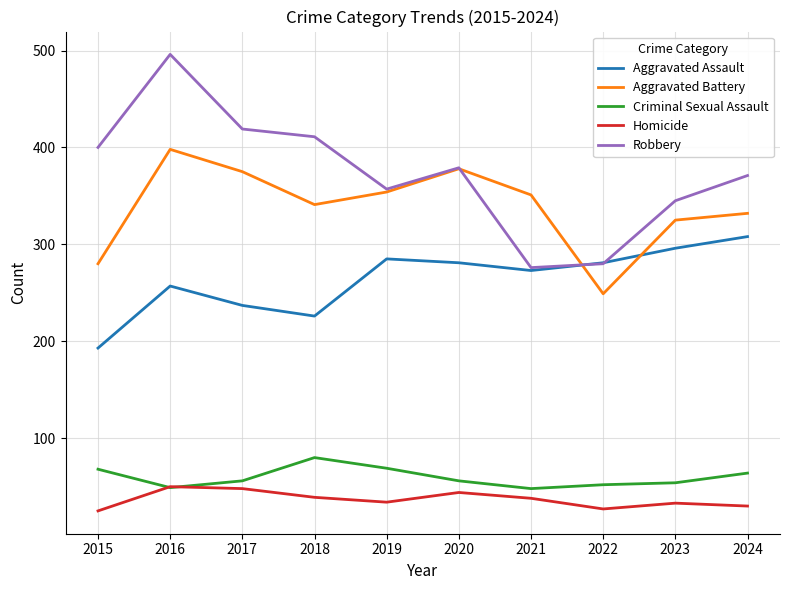

Between 2015 and 2023, which series saw the biggest shift?

Aggravated Assault